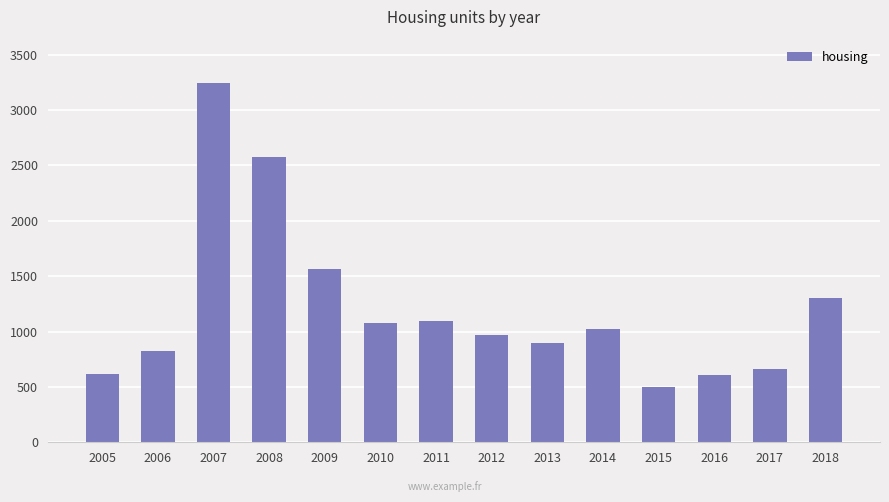

Read the value at 2008, to the nearest 100.

2600